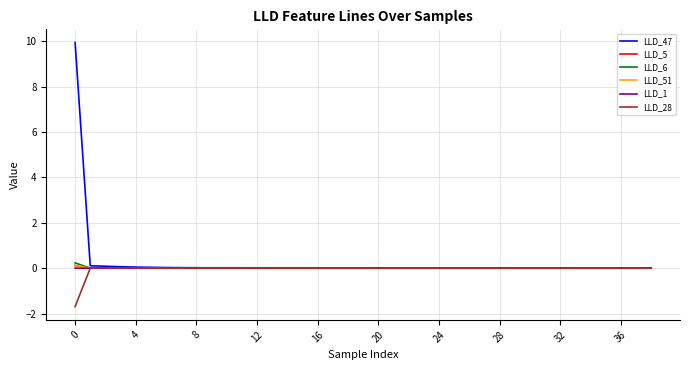

What is the smallest value displayed?

-1.7